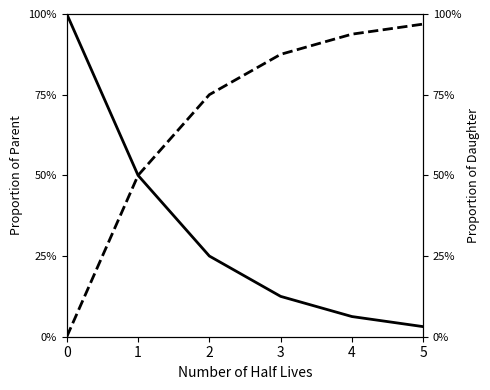

True or false: Proportion of Daughter and Proportion of Parent intersect in this chart.

False